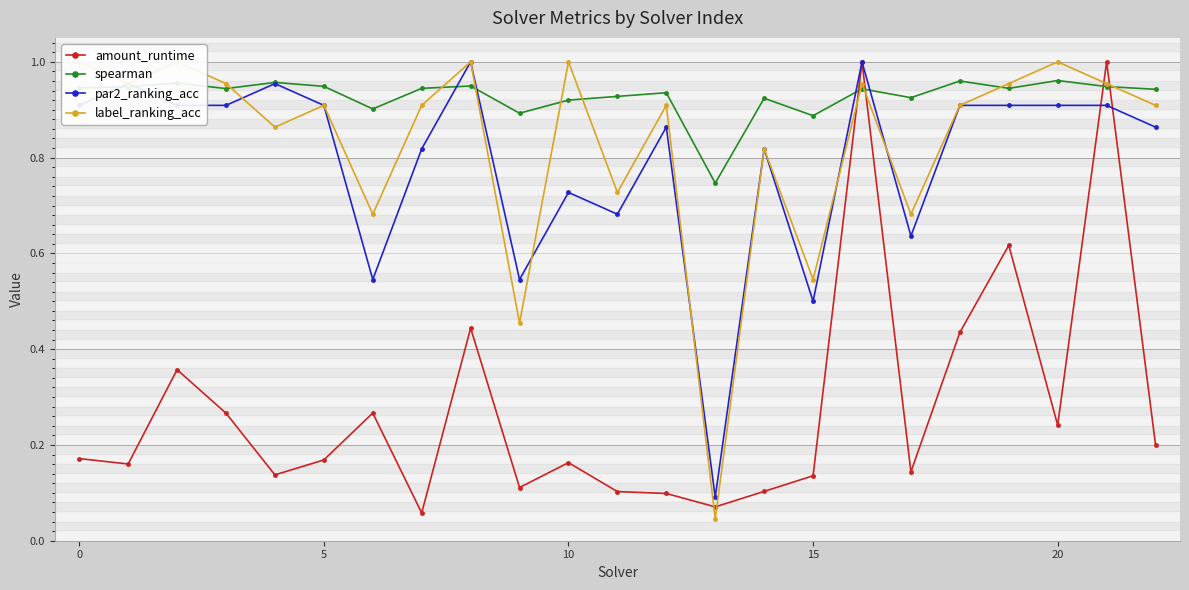

At which category is the sum across all series the highest?

16